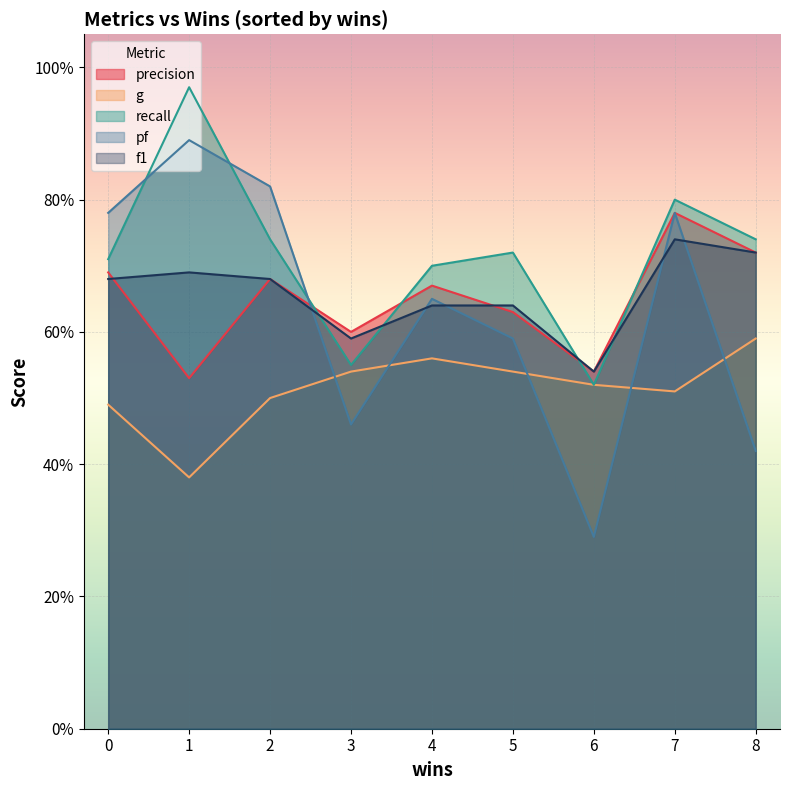

What is the label of the 1st point from the right?

8